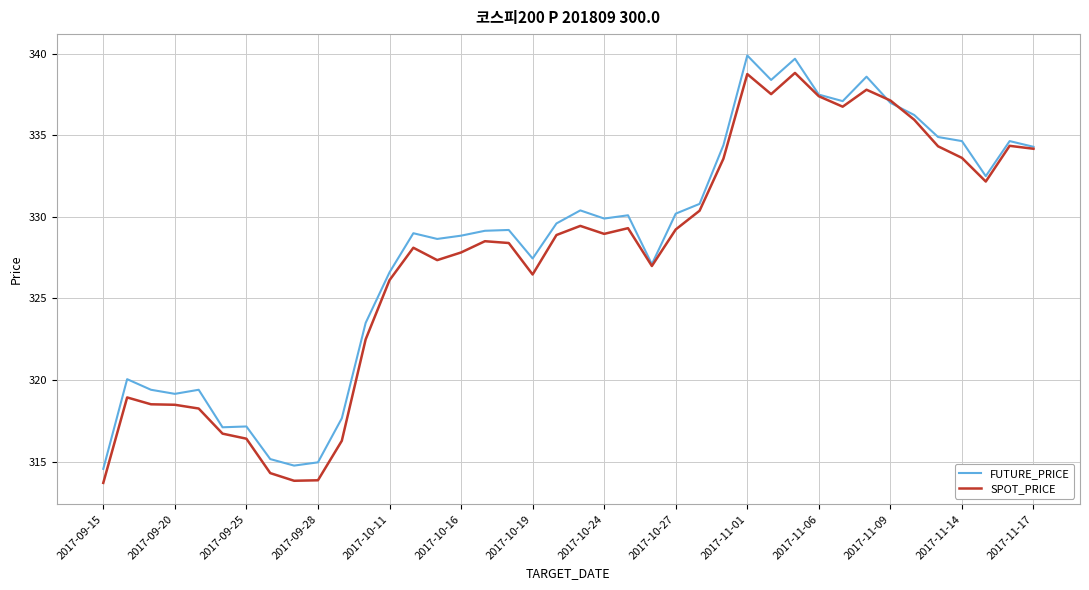

What is the minimum value shown in the chart?

313.7